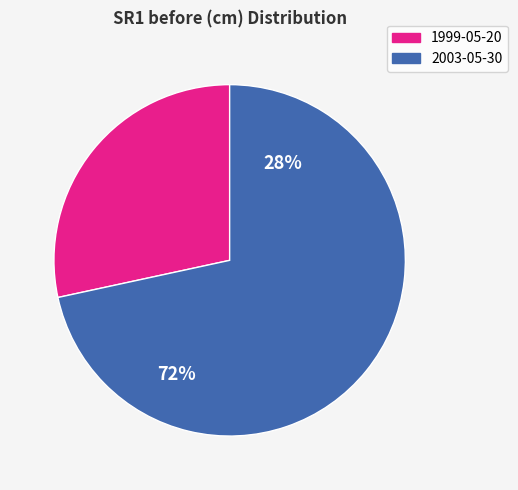

How much of the chart is everything except 2010-05-01?

100.0%